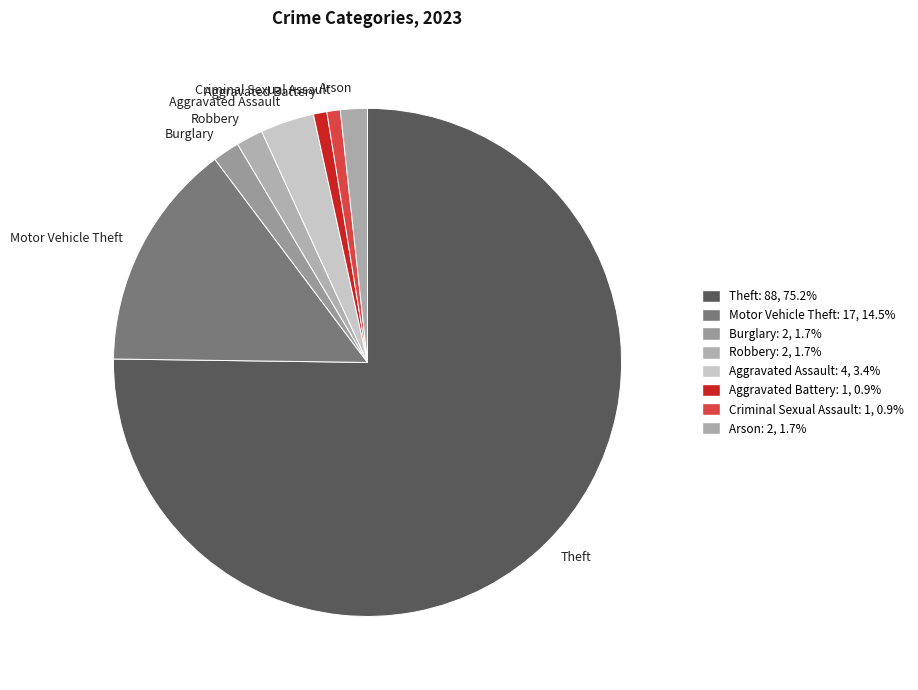

Which has a higher value, Burglary or Aggravated Battery?

Burglary